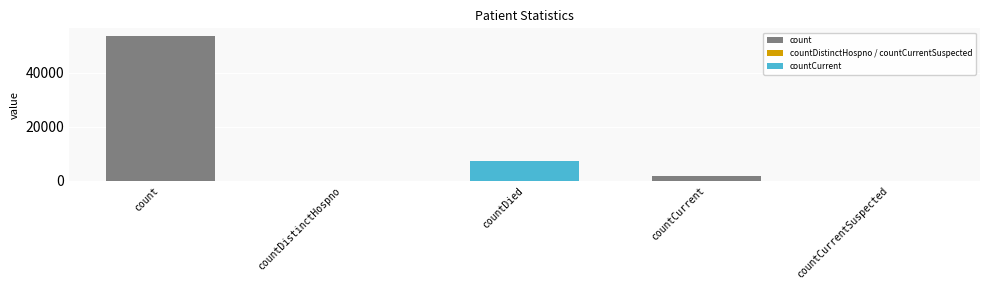

What is the average value?

12558